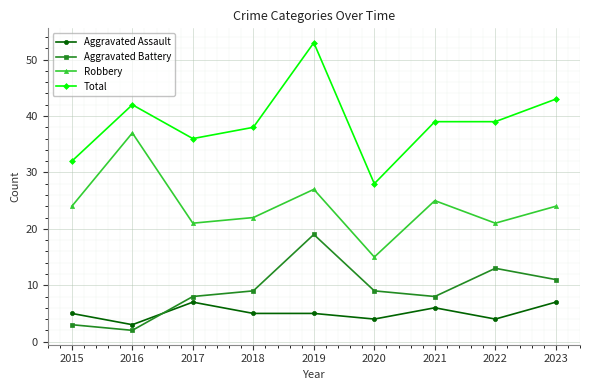

At how many categories does at least one series exceed 47?

1